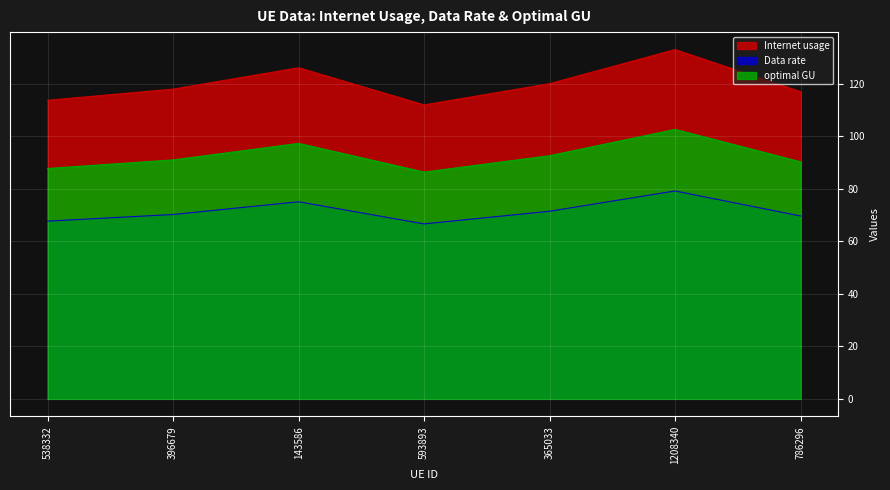

What is the sum of all Data rate values?

500.0